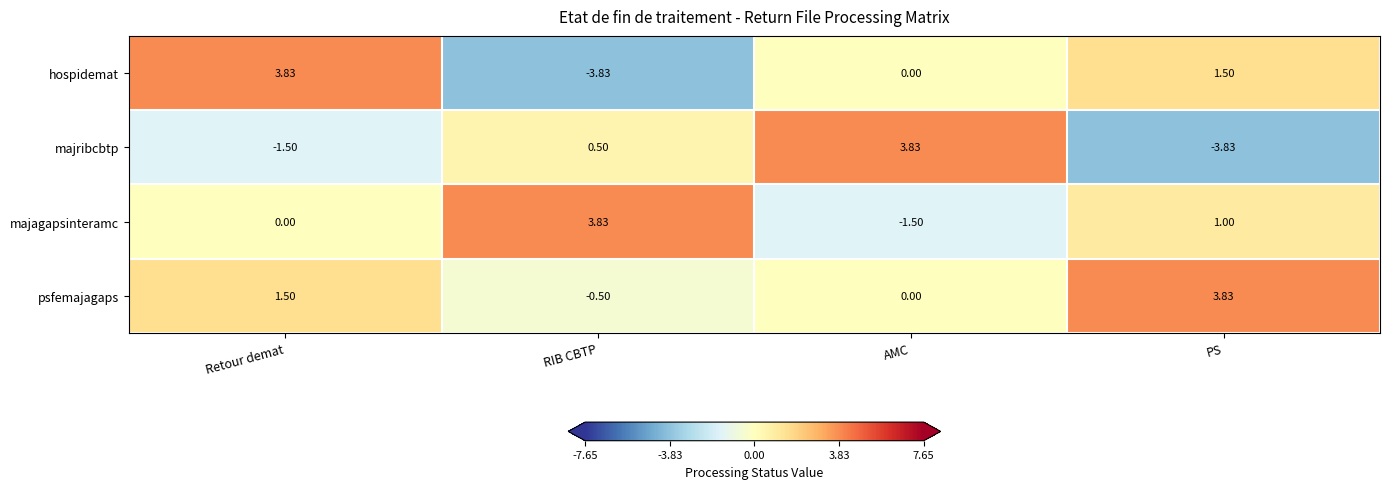

At which category is the sum across all series the highest?

Retour demat